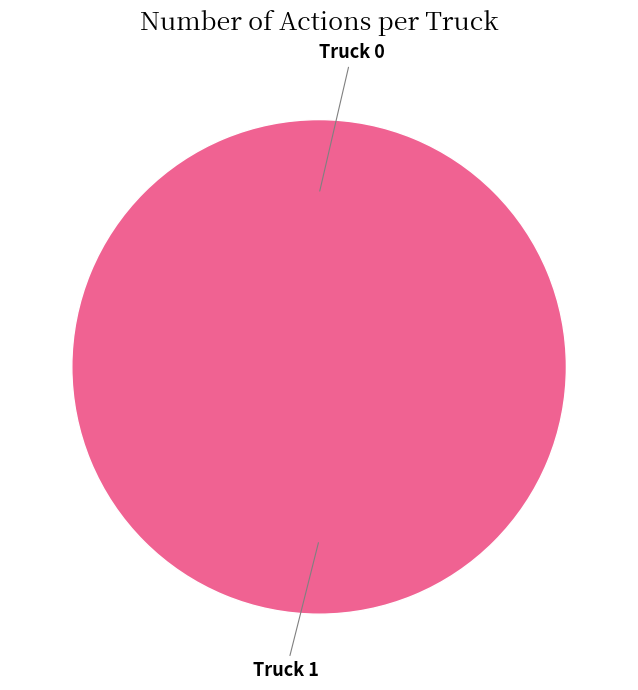

True or false: Truck 1 accounts for 93% of the total.

False